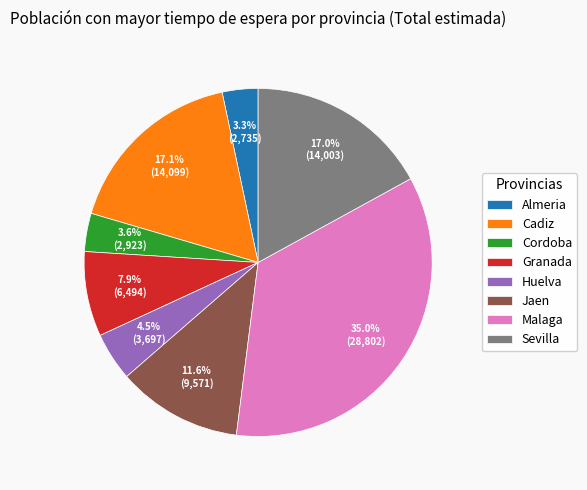

Combined, what portion of the pie is Almeria and Sevilla?

20.3%